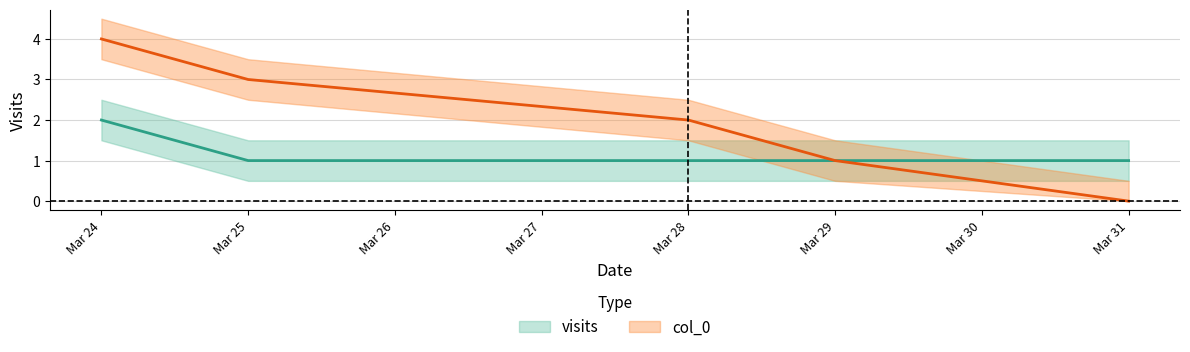

Between Mar 24 and Mar 28, which is larger?

Mar 24